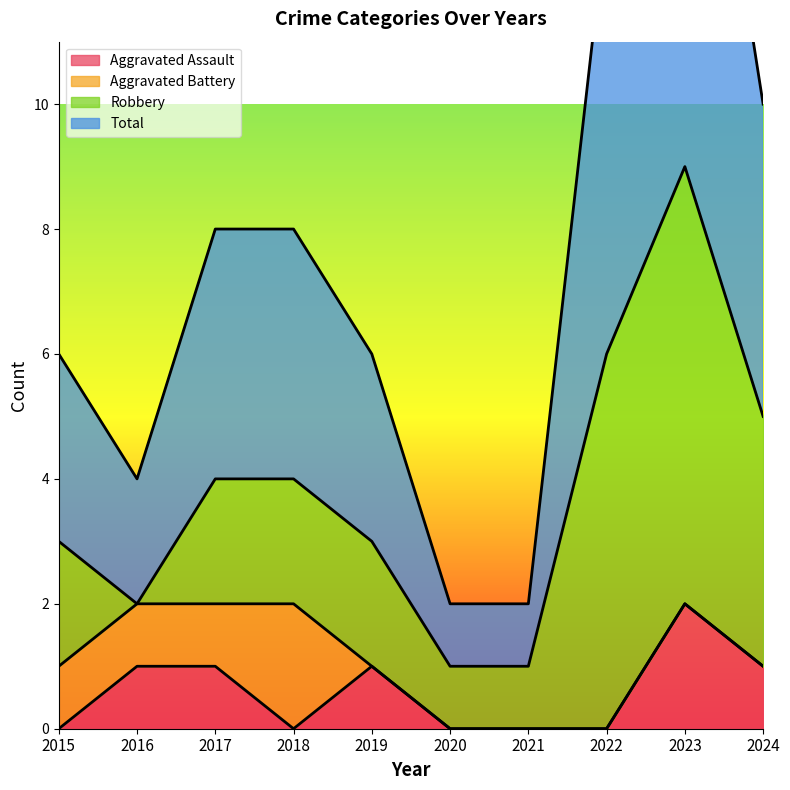

At how many categories does at least one series exceed 17?

1